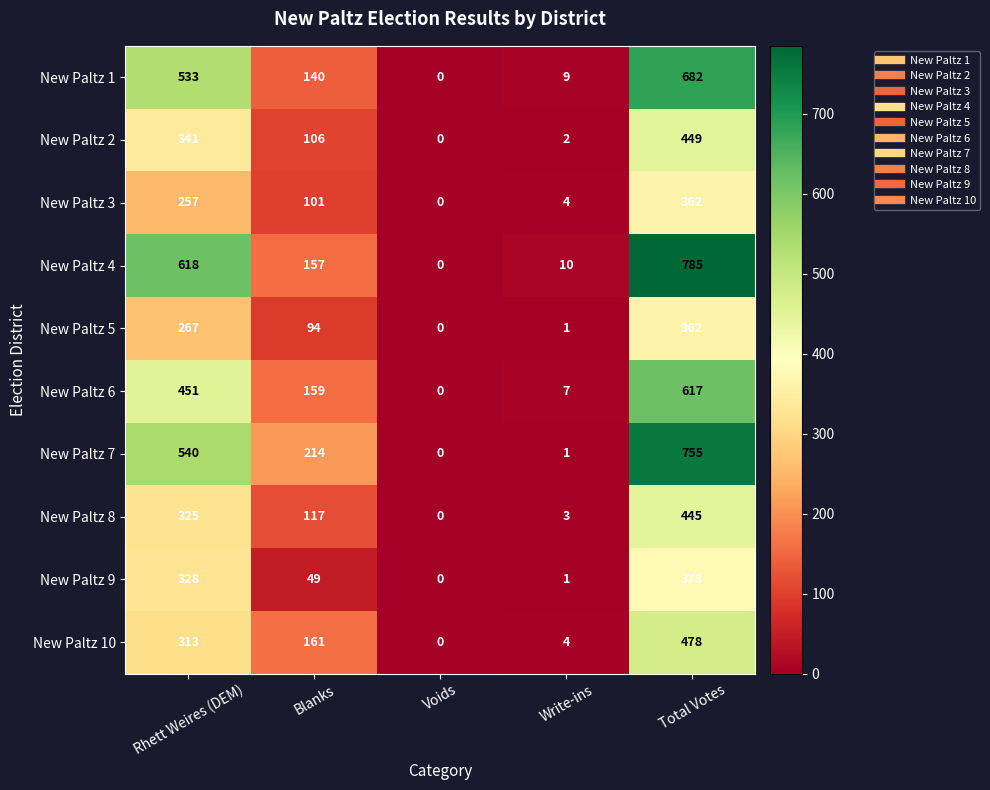

What is the difference between the New Paltz 8 values at Rhett Weires (DEM) and Write-ins?

322